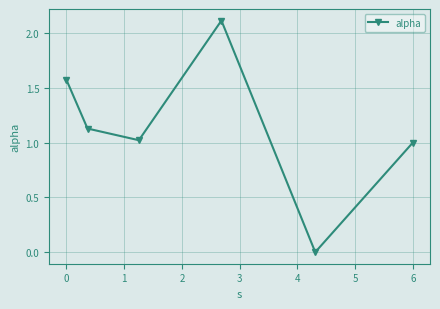

What is the difference between the second highest and minimum values?

1.6